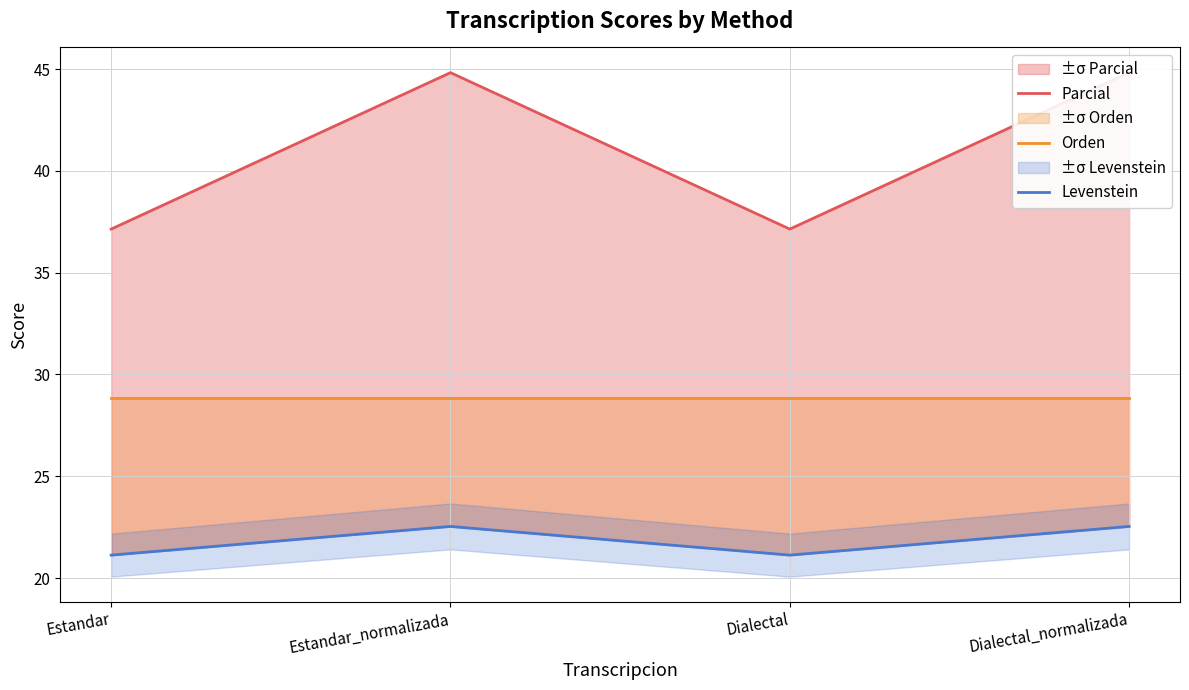

Rank the series at Dialectal_normalizada from lowest to highest value.

Levenstein, Orden, Parcial